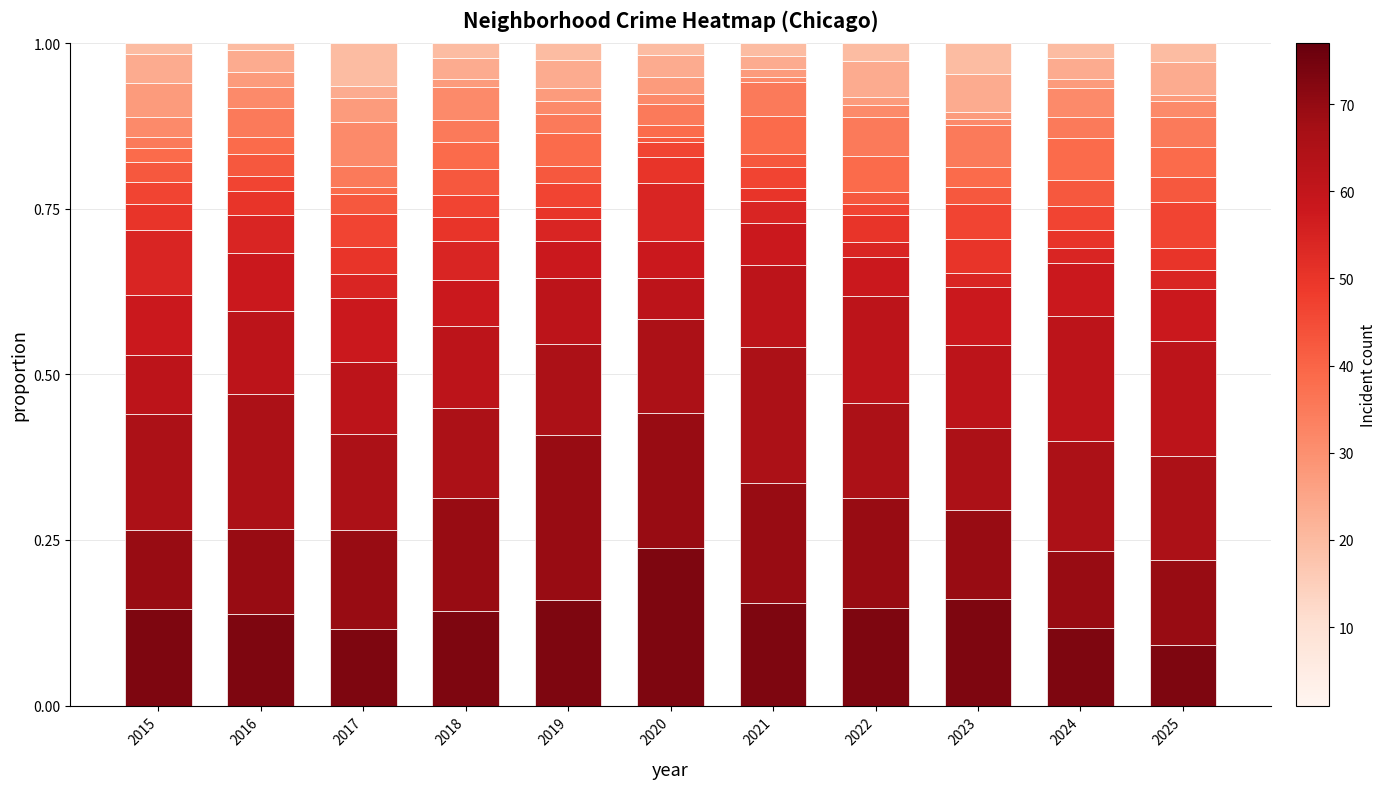

How many distinct data groups are displayed?

15